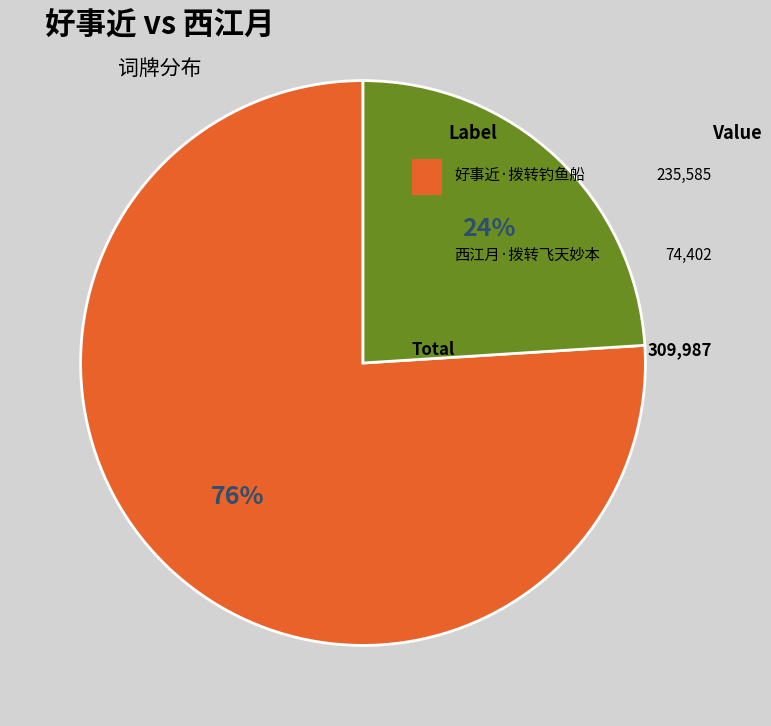

Is there any slice that represents more than half of the pie?

Yes